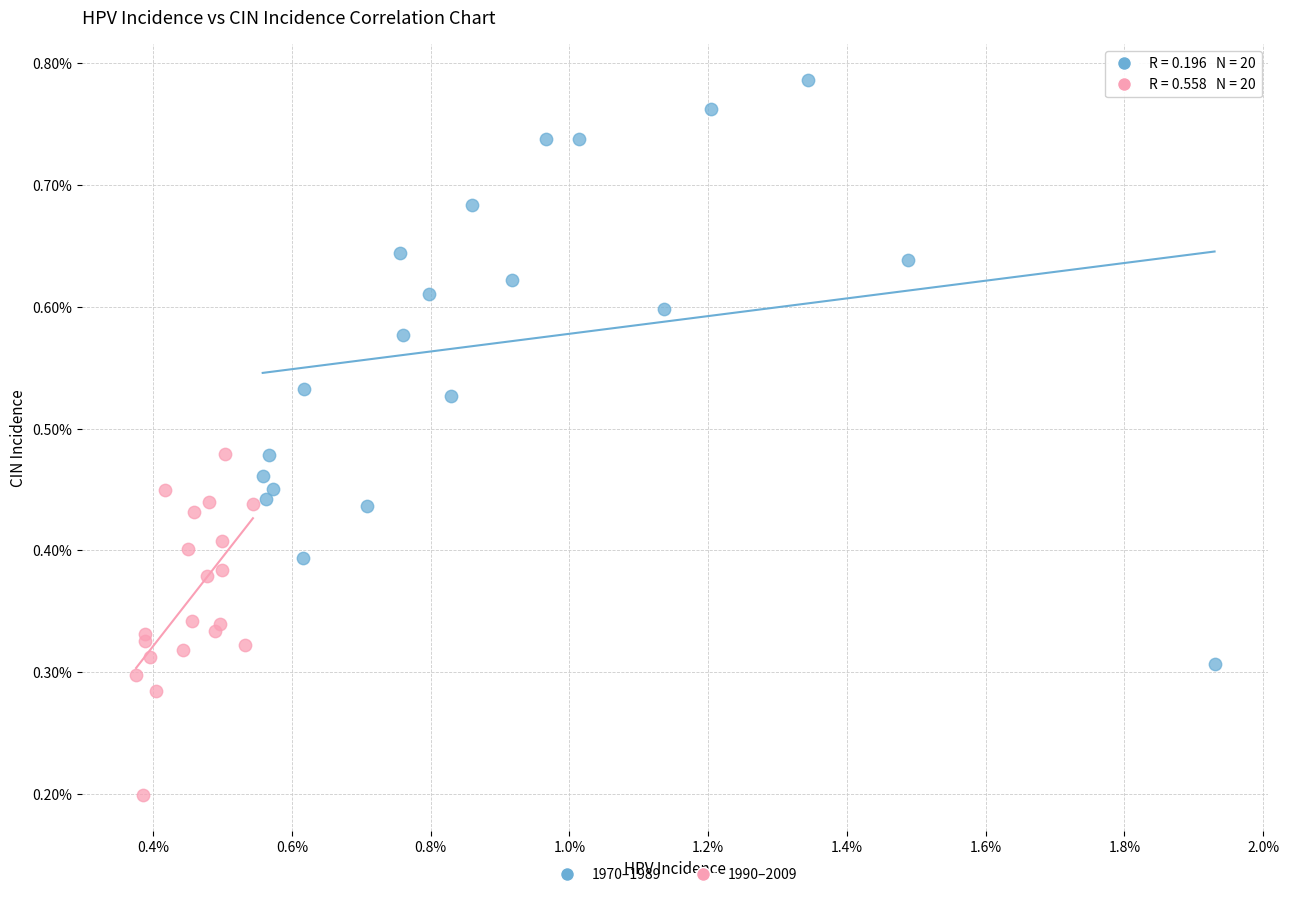

Which series reaches the maximum Y coordinate?

1970–1989